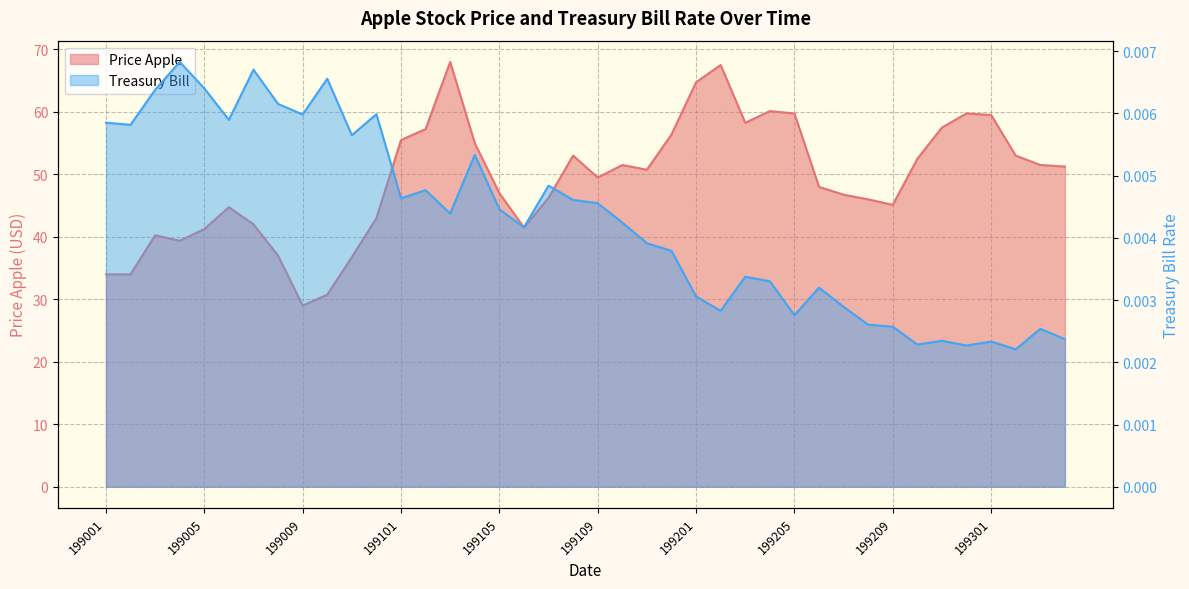

At how many categories does at least one series exceed 1?

40